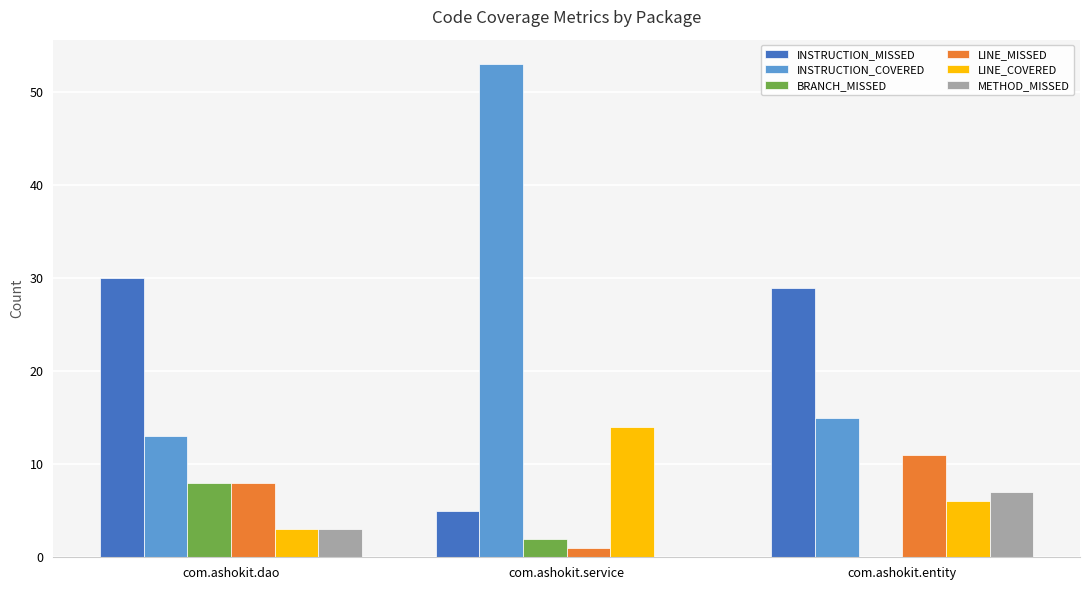

What is the highest value of the INSTRUCTION_COVERED series?

53